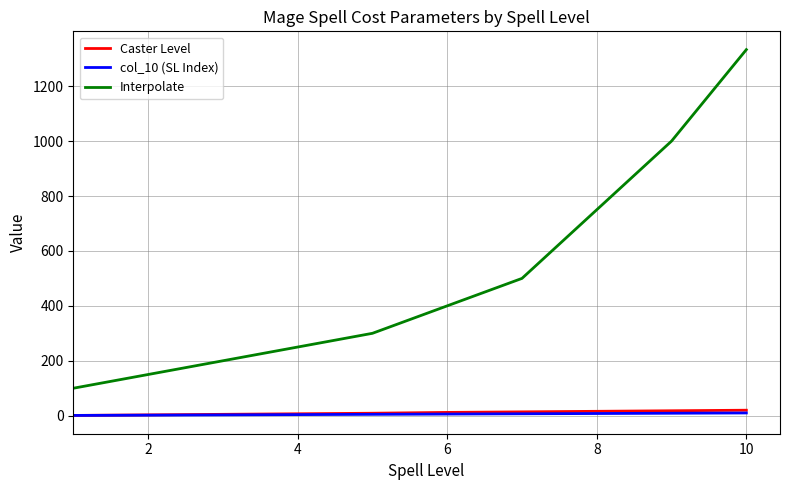

What is the average value of the col_10 (SL Index) series?

6